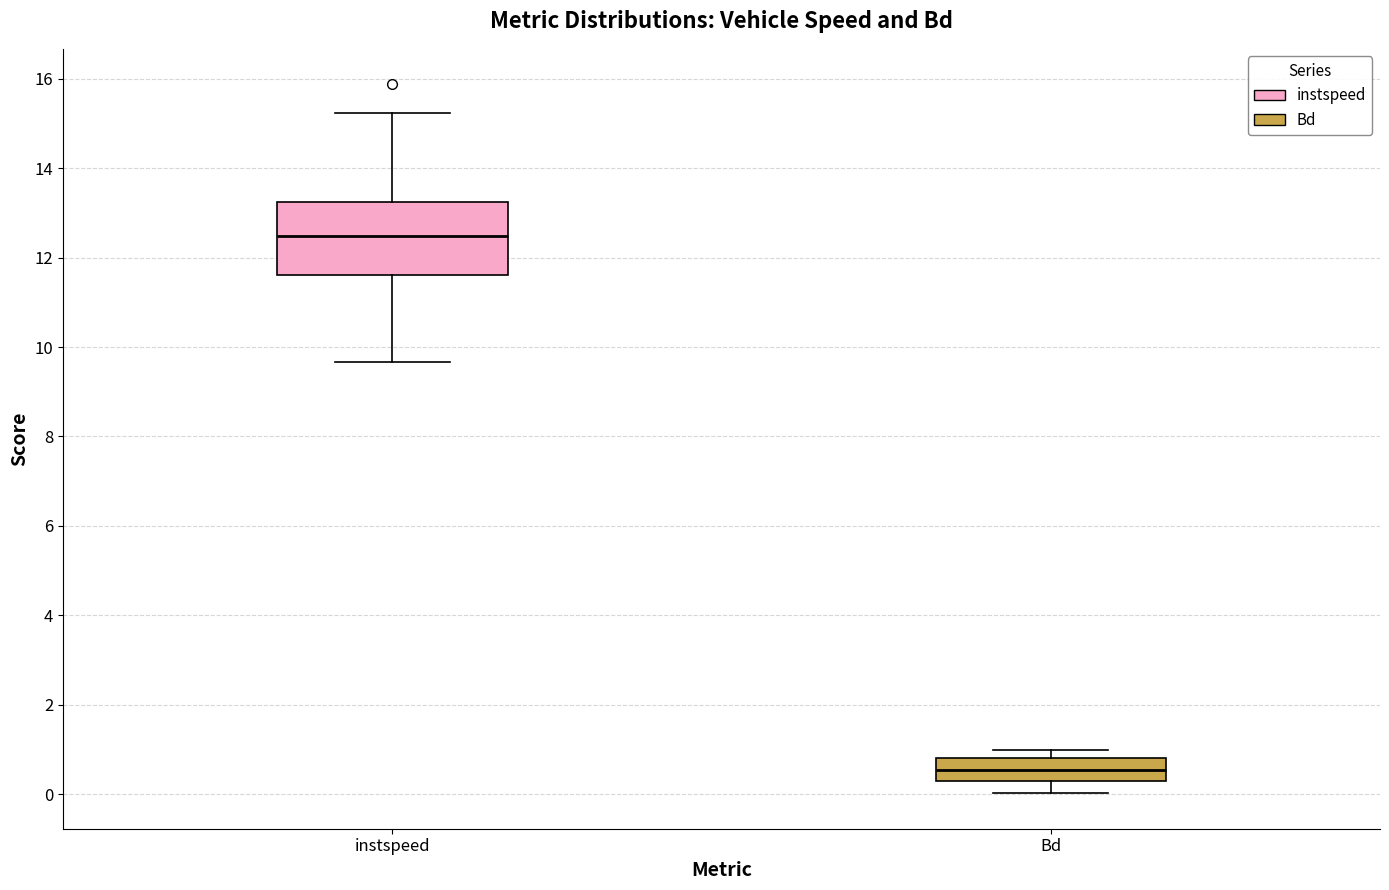

Comparing the boxes themselves (not the whiskers), which one is the tallest?

instspeed